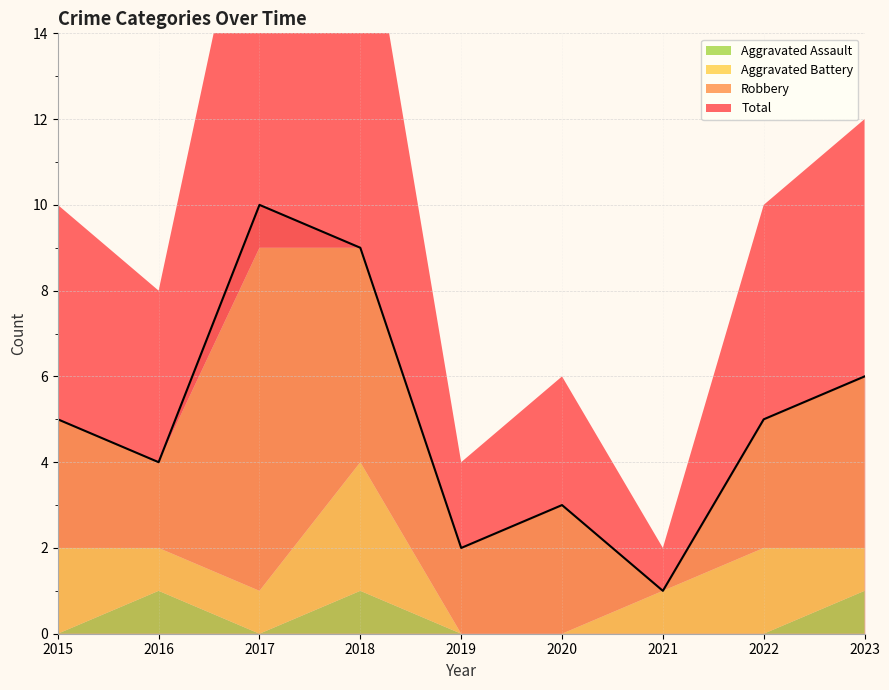

True or false: Aggravated Assault and Total intersect in this chart.

False